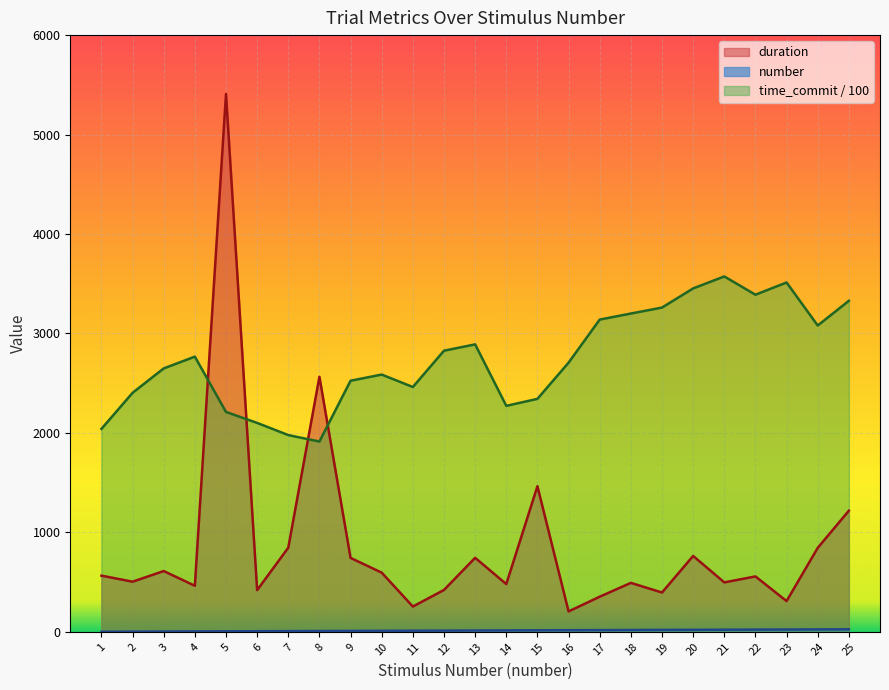

At which label is number closest to 13?

13